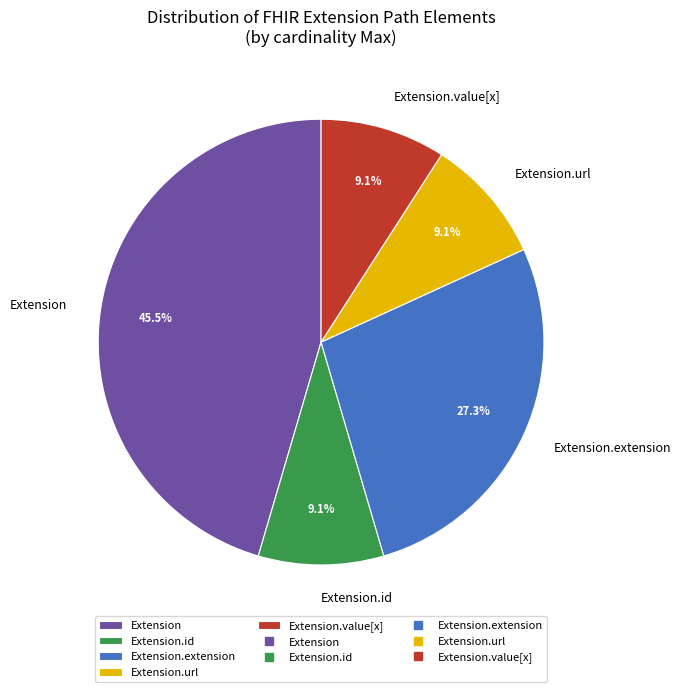

Approximately how many times larger is the value at Extension compared to Extension.id?

5.0